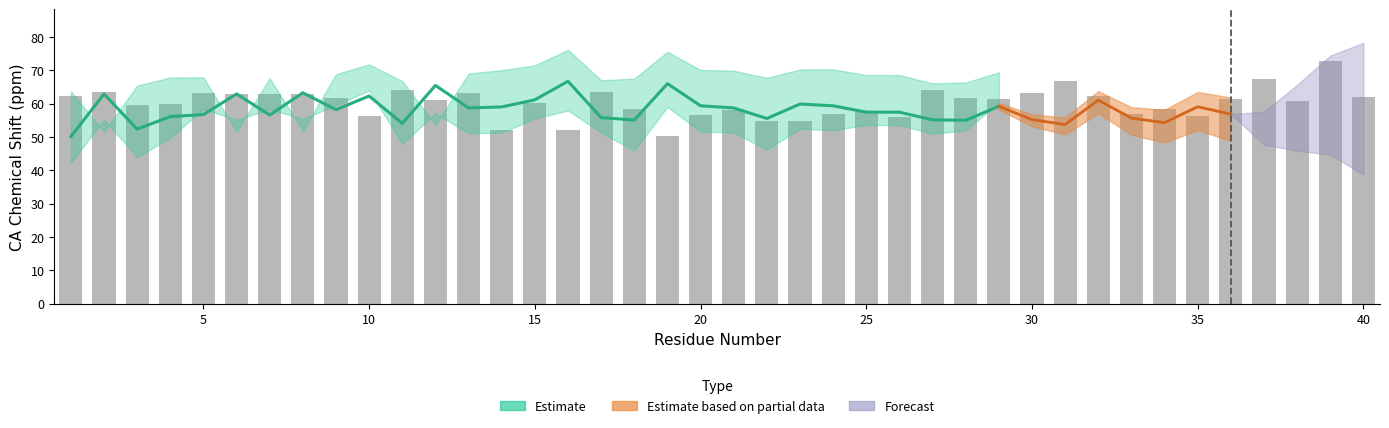

True or false: CA_X has a value of 54.3 at 34.

True